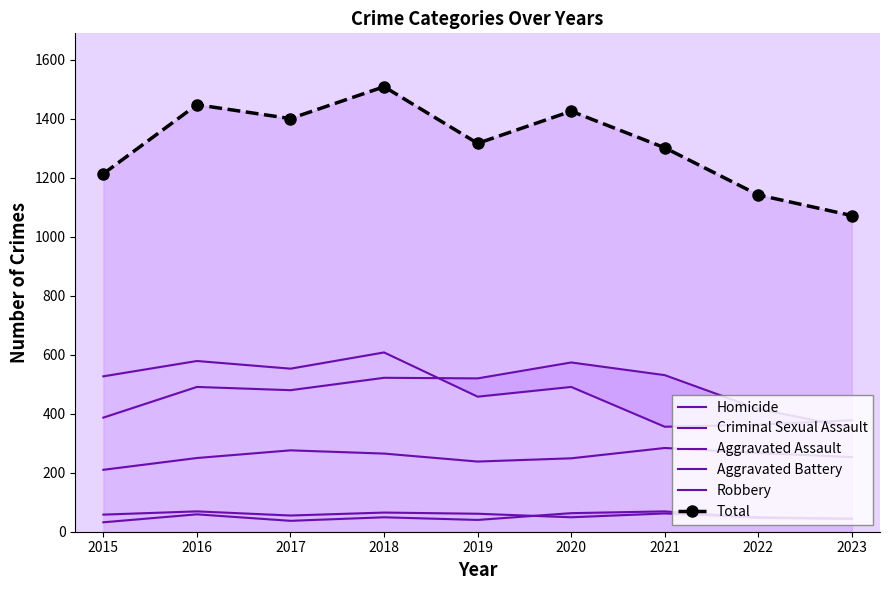

Does the chart have visible grid lines?

No